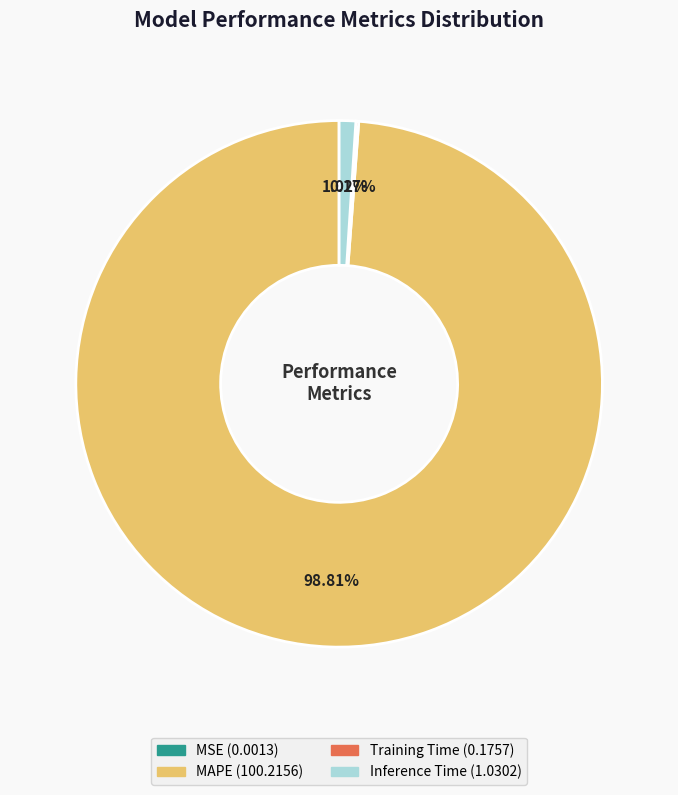

Is there a majority slice in this chart?

Yes